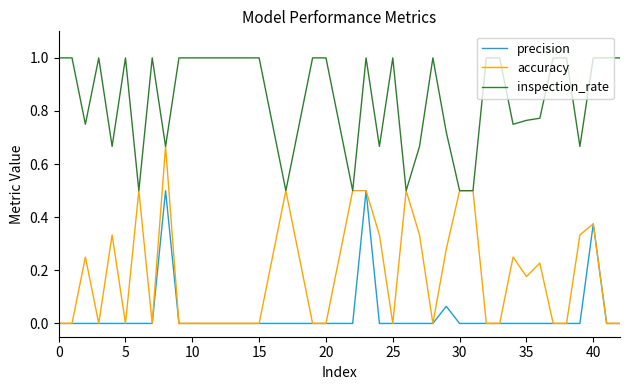

List the series in order of their peak value, lowest first.

precision, accuracy, inspection_rate